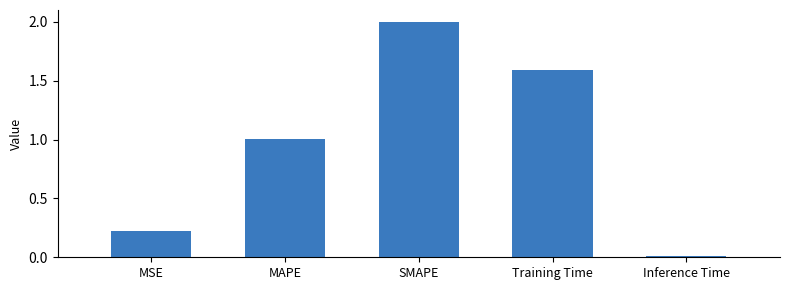

List the labels in order of value, largest first.

SMAPE, Training Time, MAPE, MSE, Inference Time